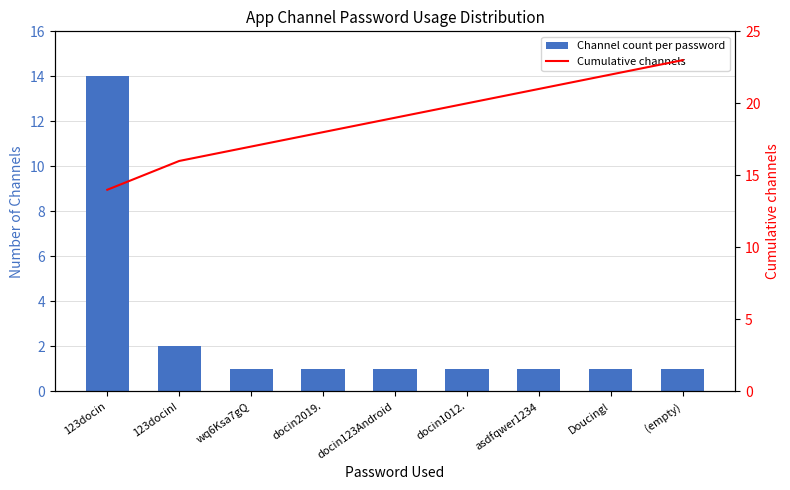

The Channel count per password series shows 1 at docin1012.. True or false?

True